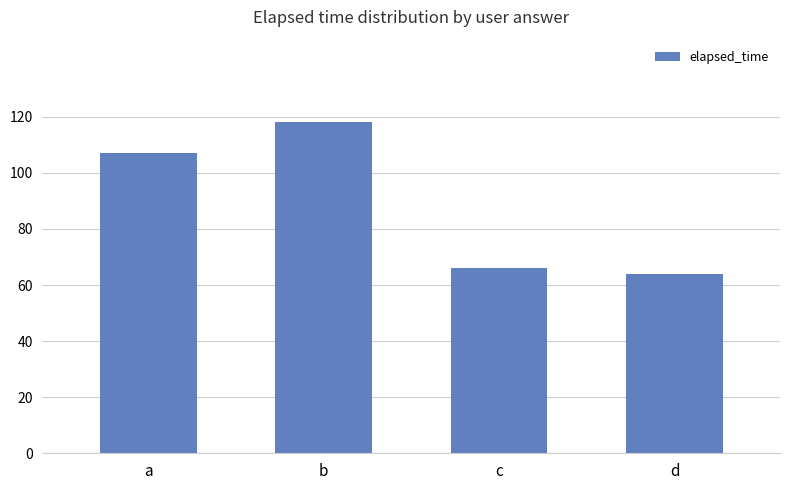

Does the chart contain stacked bars?

No